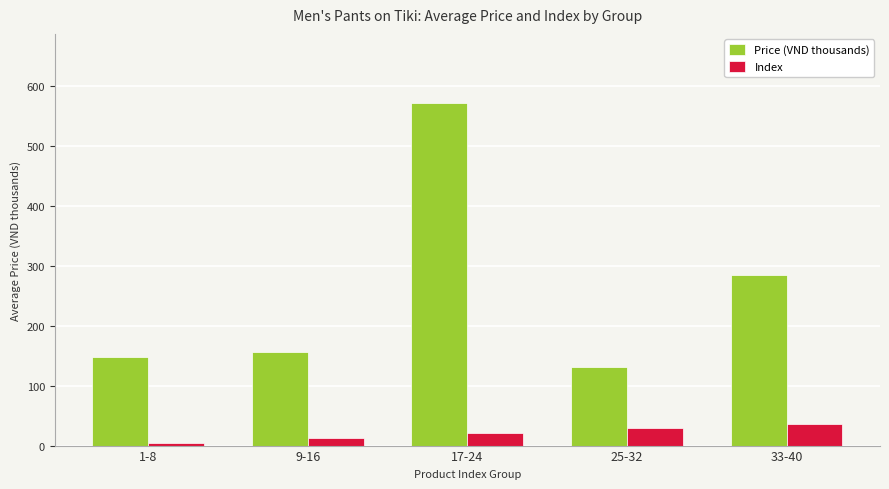

Which series has the largest range (max minus min)?

Price (VND thousands)